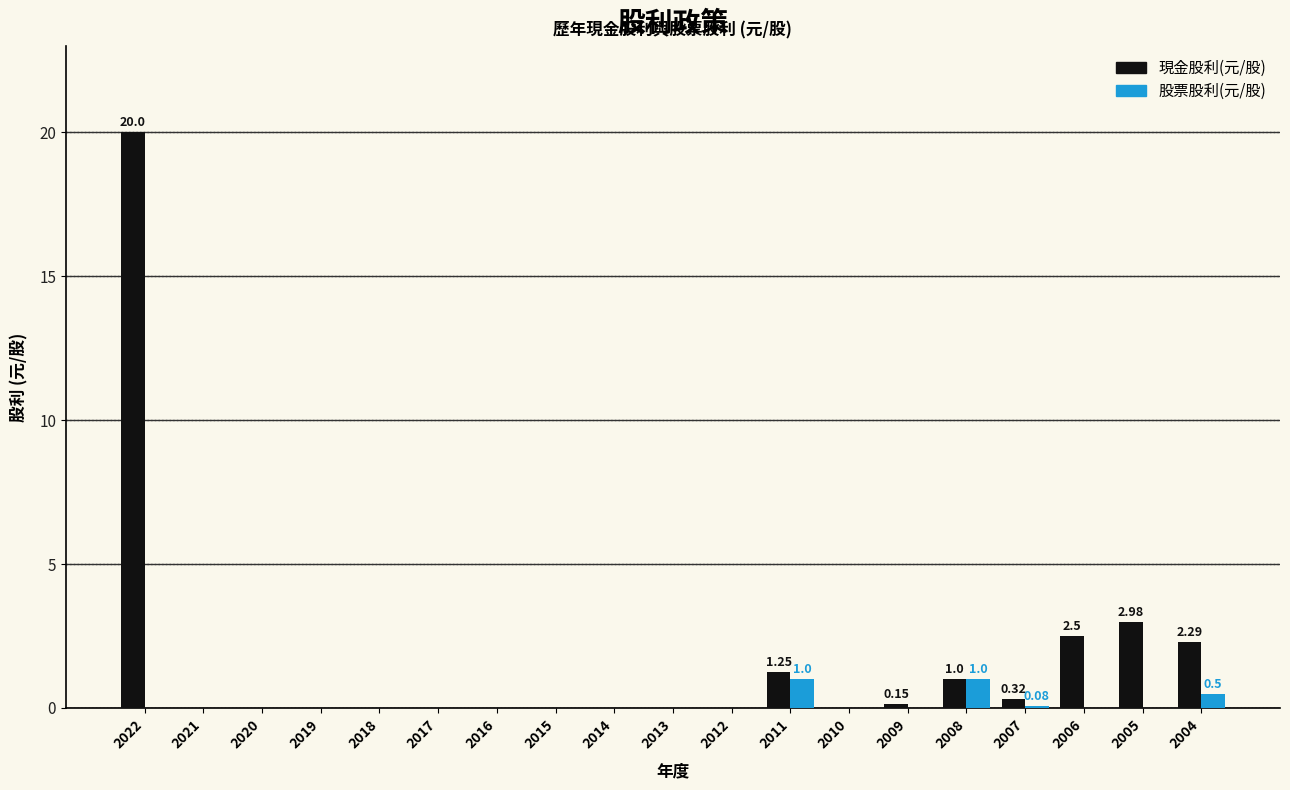

What is the approximate value of 現金股利(元/股) at 2007?

0.3